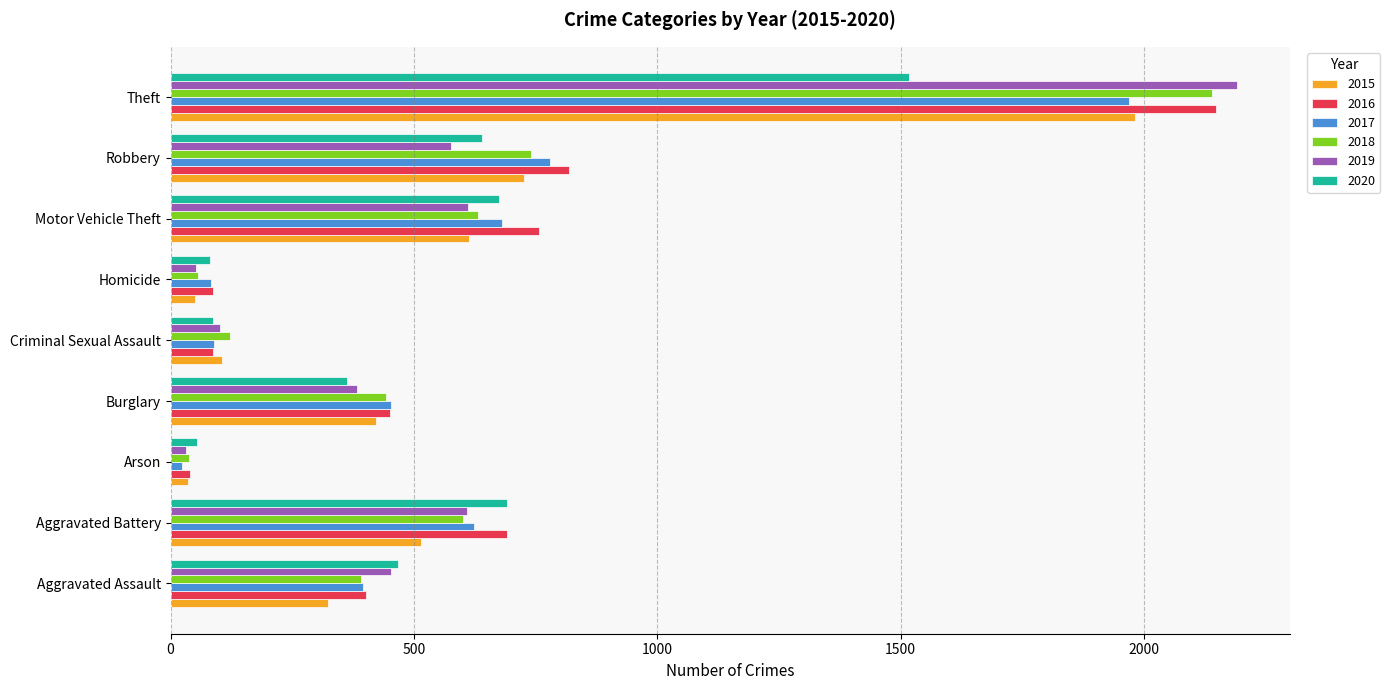

What is the difference between the highest and lowest values at Burglary?

90